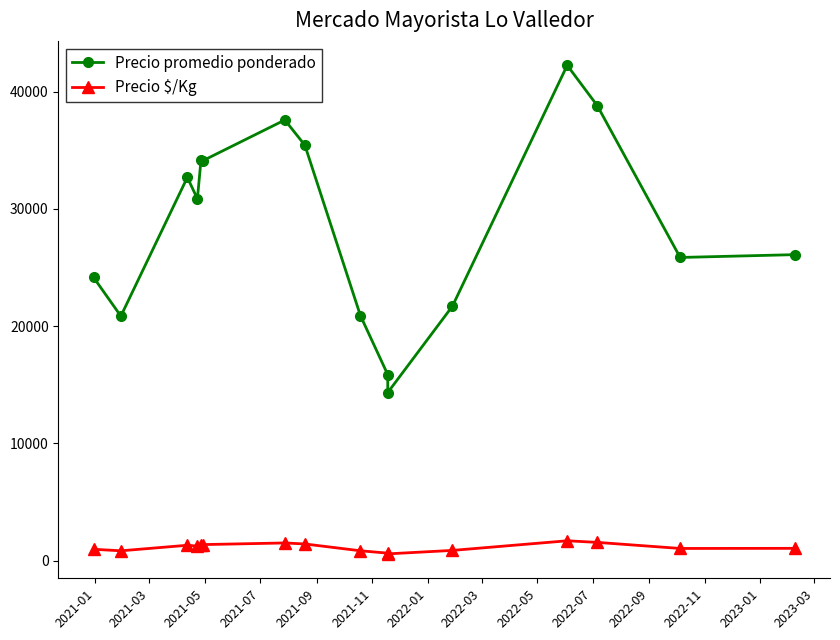

What is the average value of the Precio $/Kg series?

1139